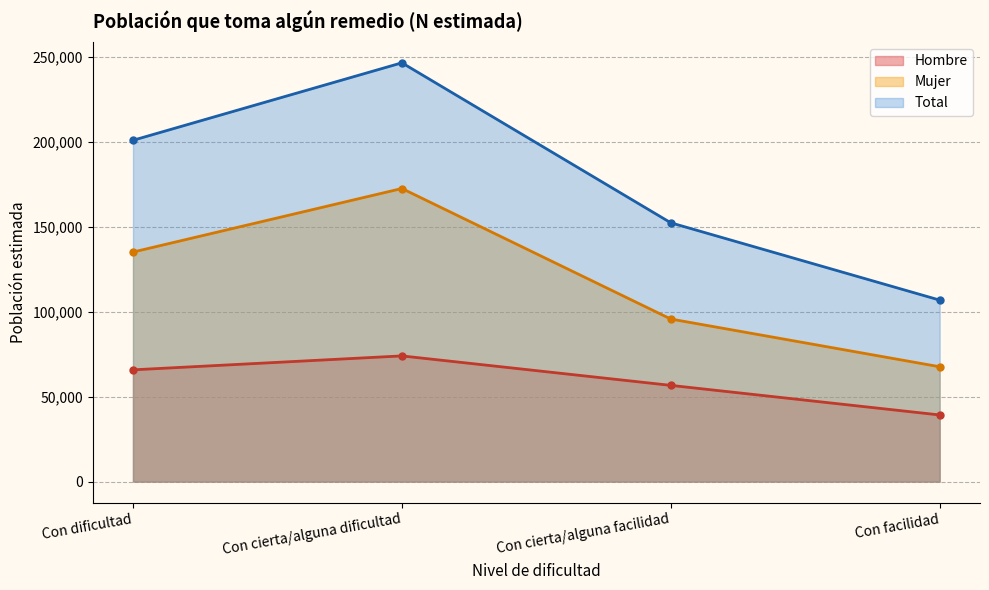

Is it true that Total equals 200951 at Con dificultad?

True